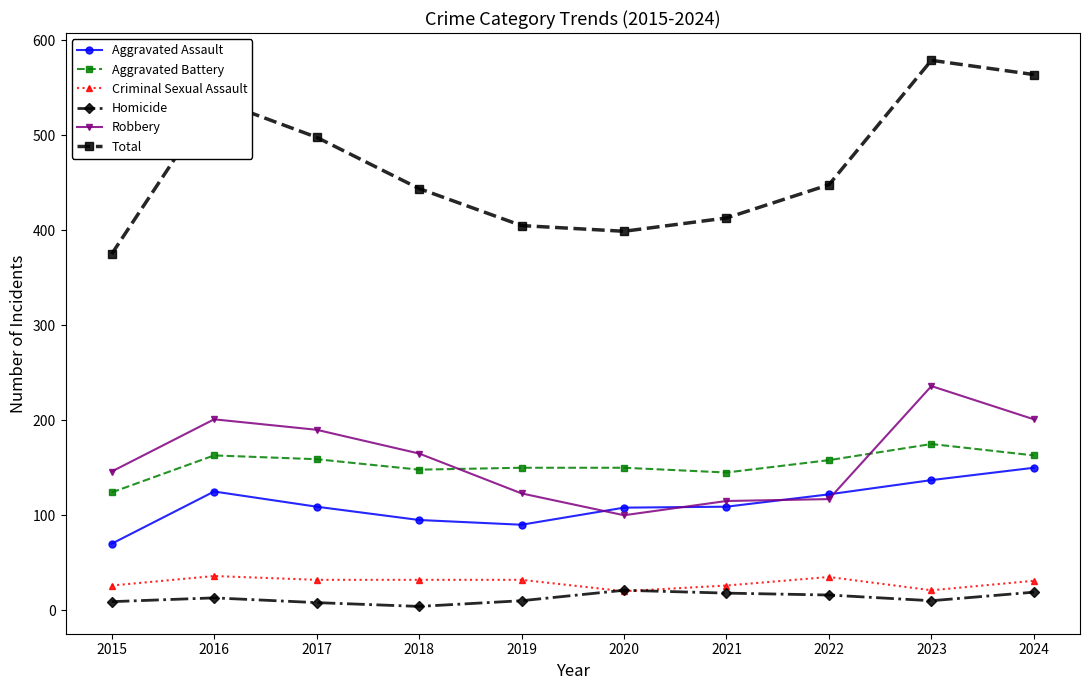

True or false: Aggravated Battery and Homicide intersect in this chart.

False